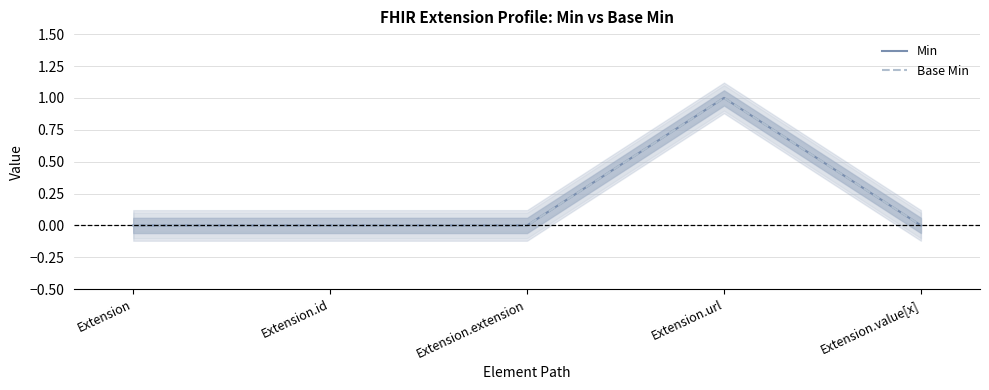

Is this an area chart (filled region under the line)?

No